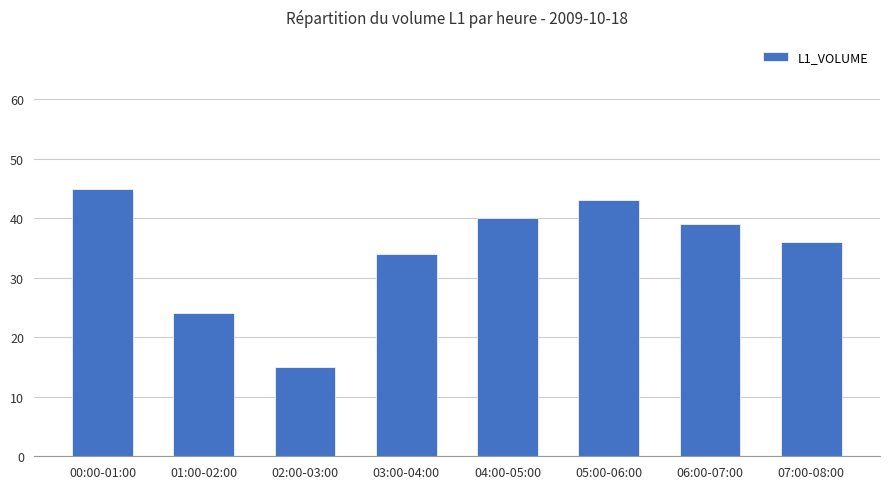

Does the chart contain any negative values?

No